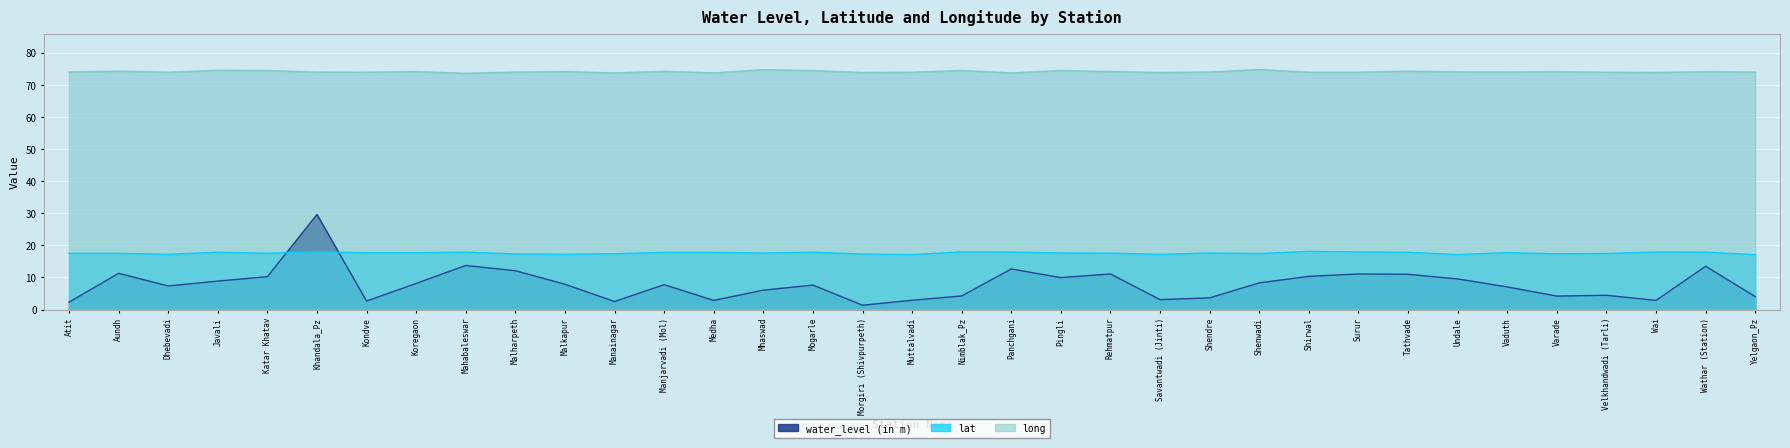

What is the spread (max minus min) of values at Mogarle?

66.9